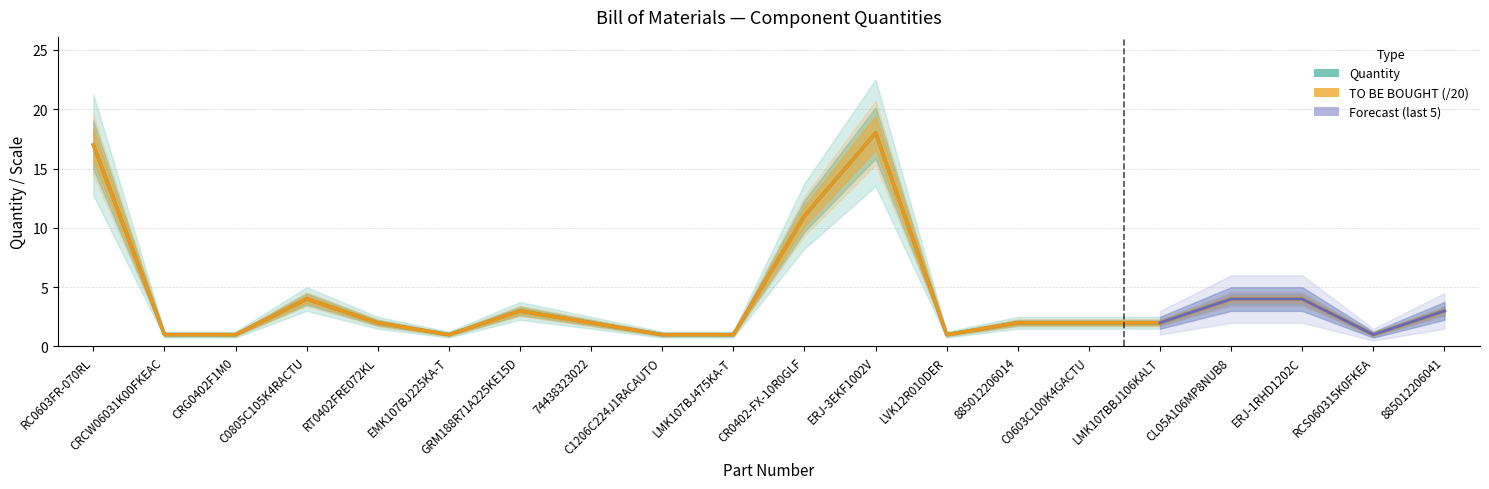

What is the sum of all quantity values?

81